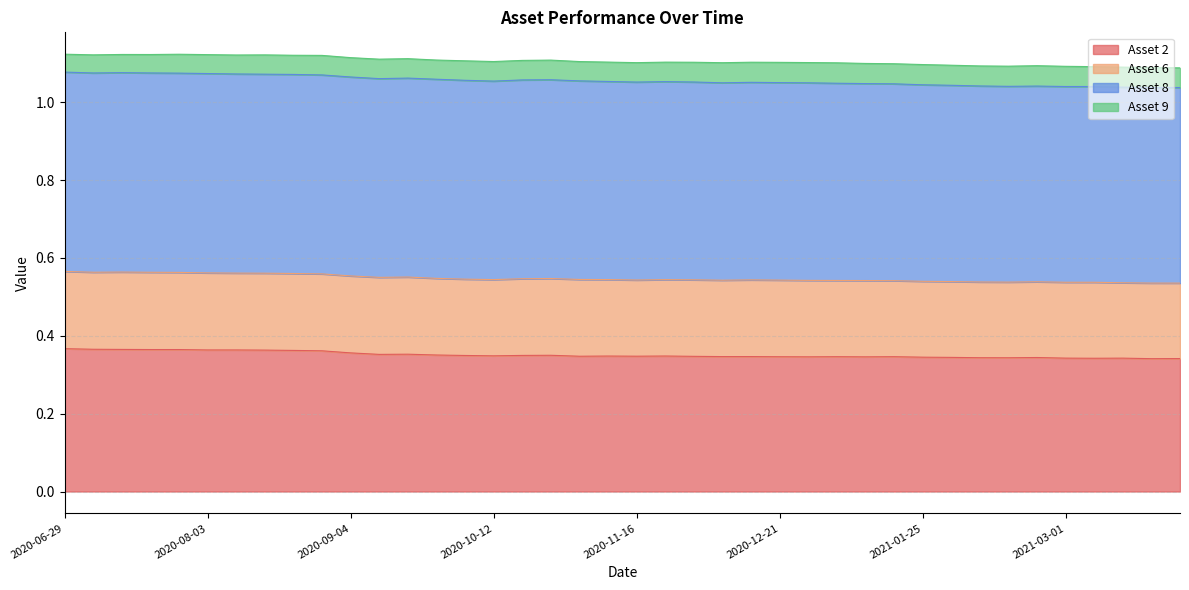

At how many categories does at least one series exceed 0?

40